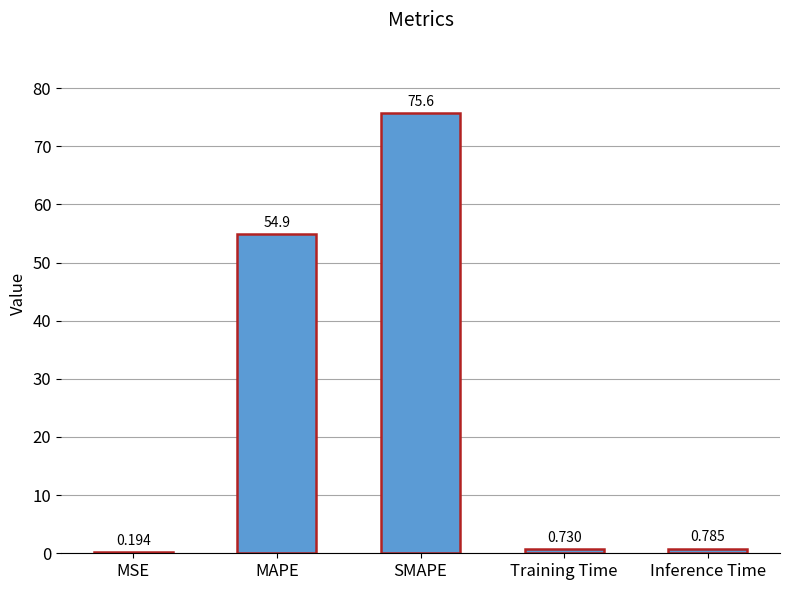

At which label is the value closest to 37?

MAPE